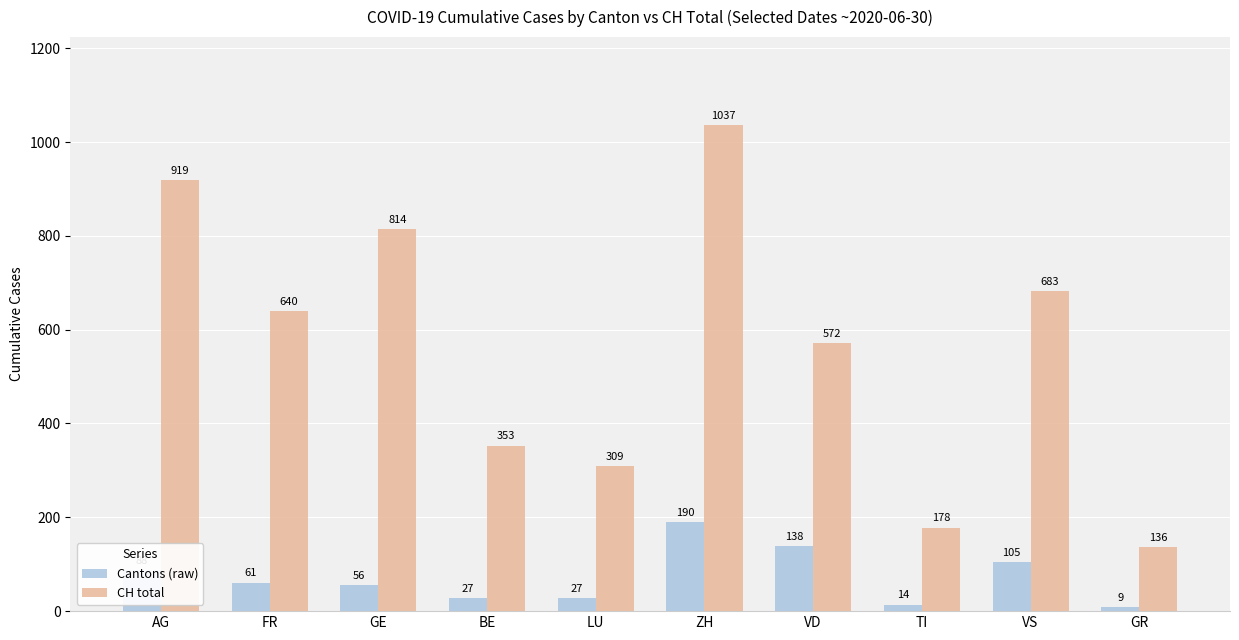

What is the label of the 7th bar from the right?

BE